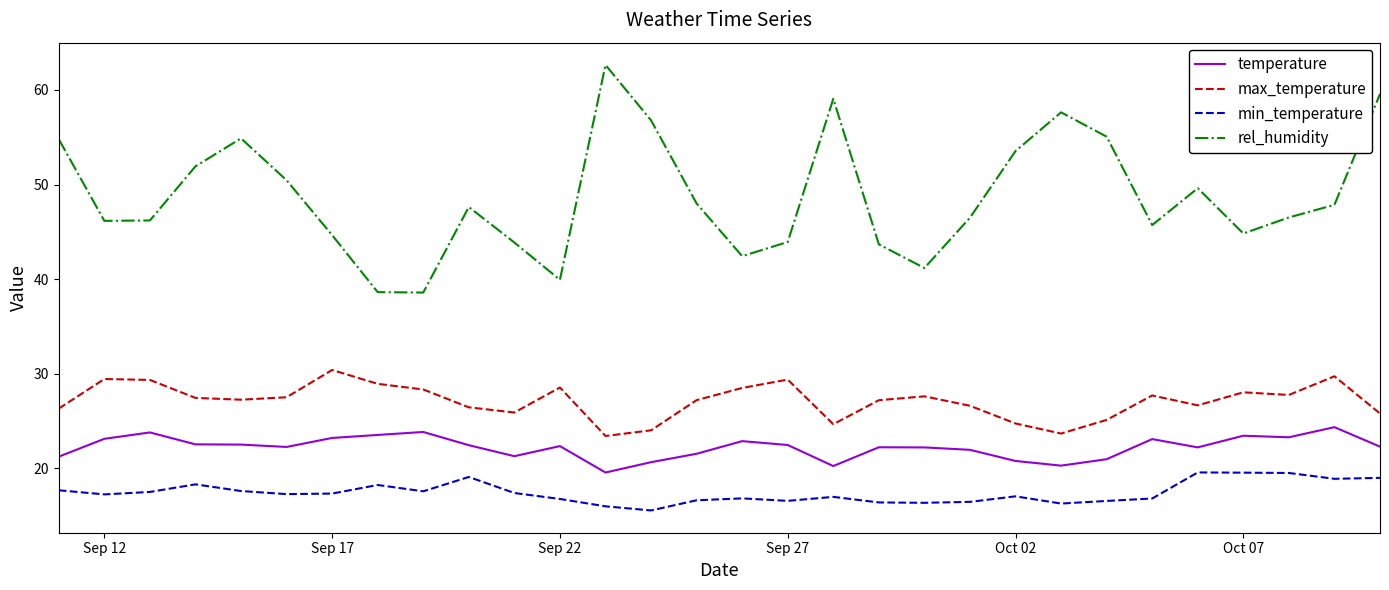

Which series has the largest total across all categories?

rel_humidity